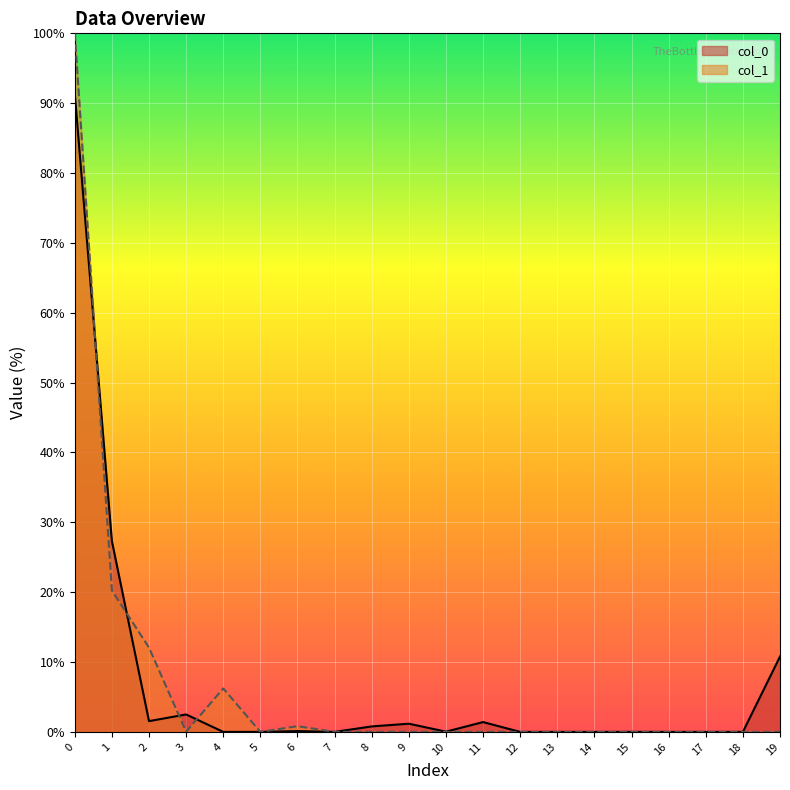

How many data points in col_1 are above 0?

6